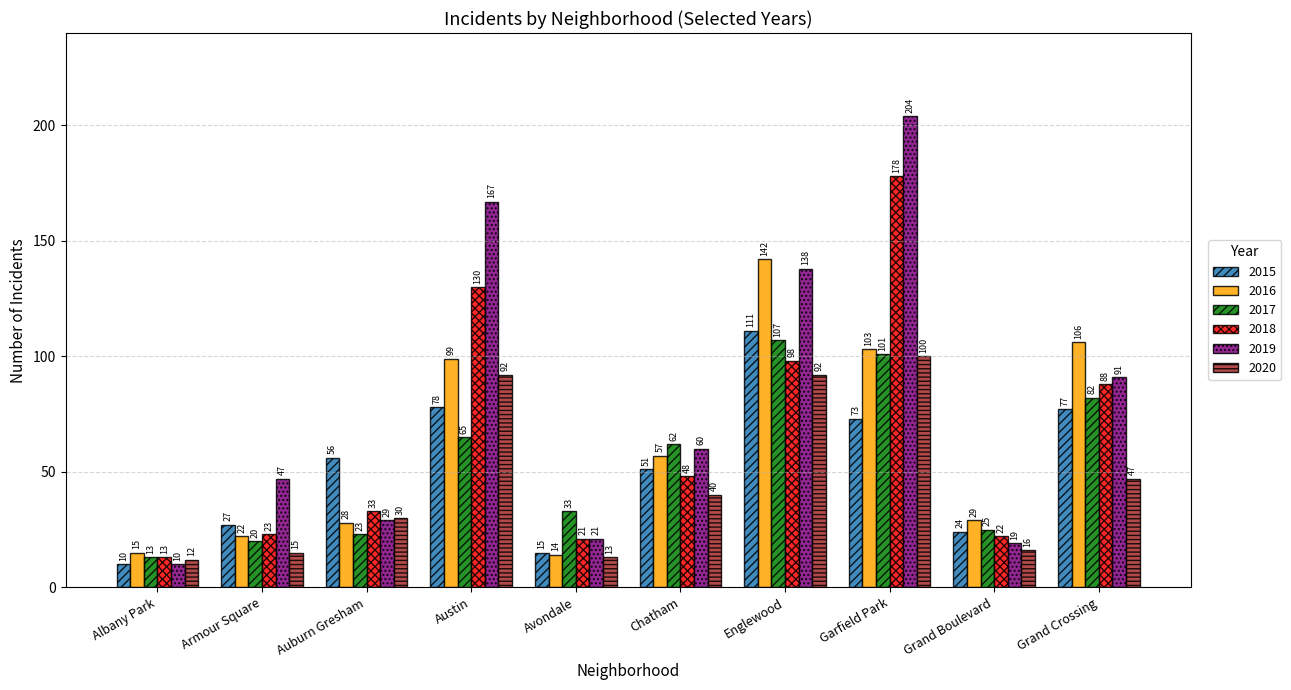

What is the approximate value of 2016 at Austin?

99